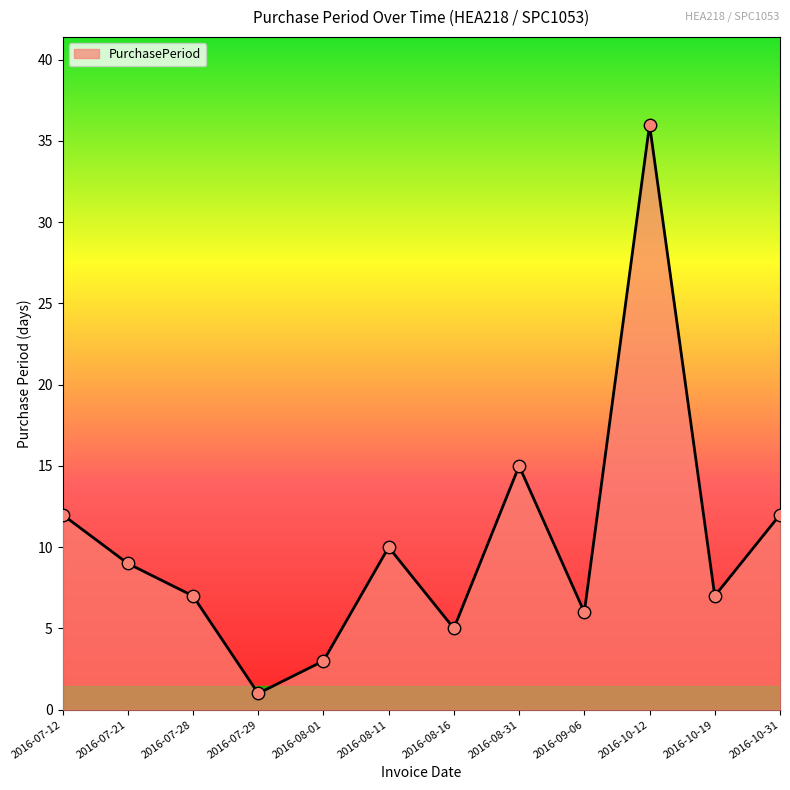

Approximately how many times larger is the value at 2016-07-29 compared to 2016-08-16?

0.2